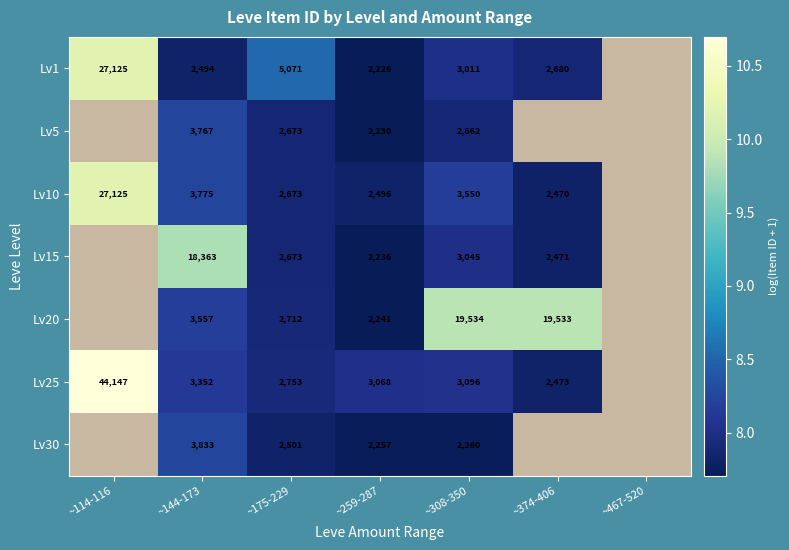

What is the spread (max minus min) of values at ~175-229?

2570.0